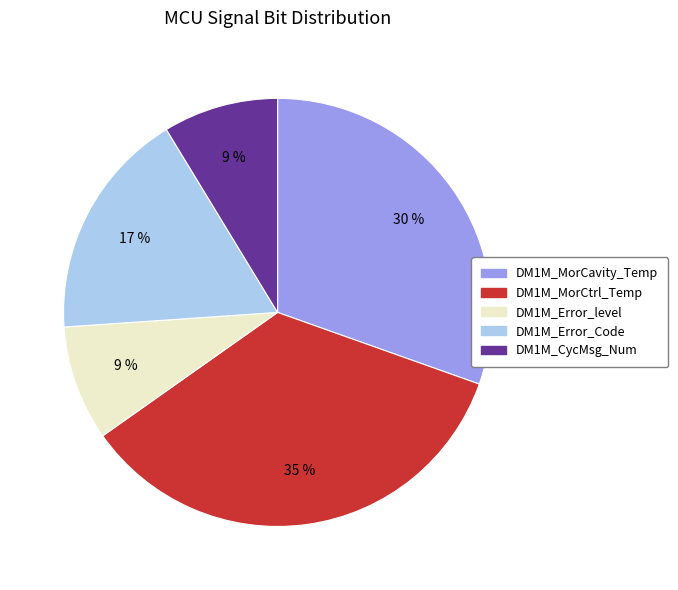

How many segments does this pie chart have?

5